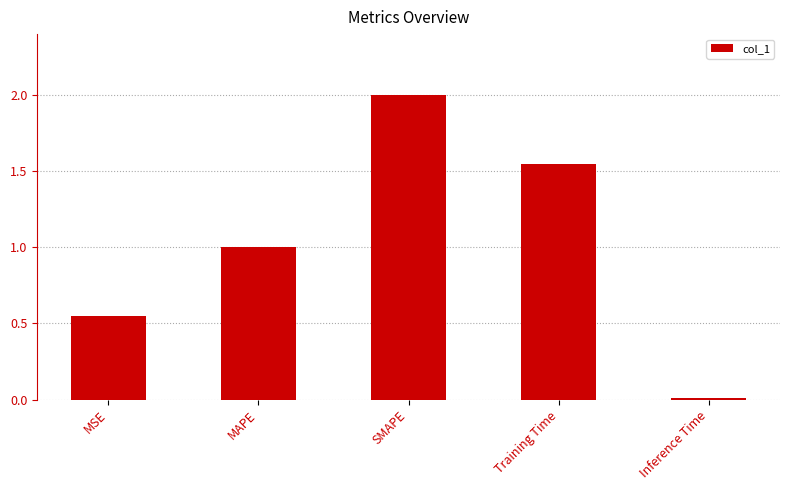

What is the difference between the maximum and minimum values?

2.0